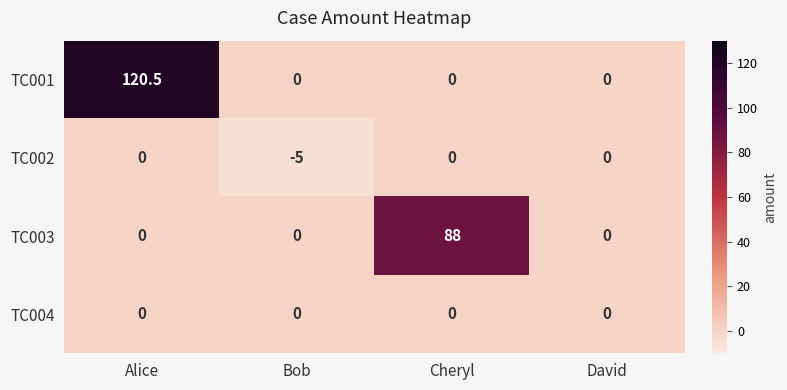

Which series changed the most between Alice and David?

TC001